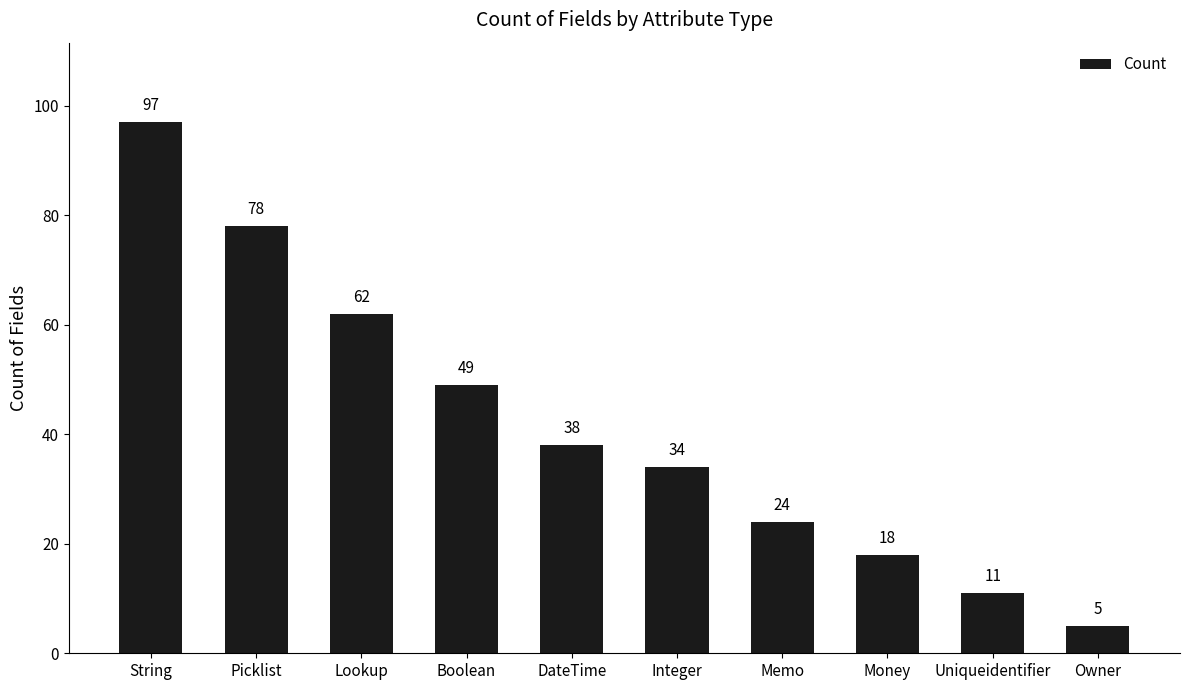

Rank the categories by value from highest to lowest.

String, Picklist, Lookup, Boolean, DateTime, Integer, Memo, Money, Uniqueidentifier, Owner